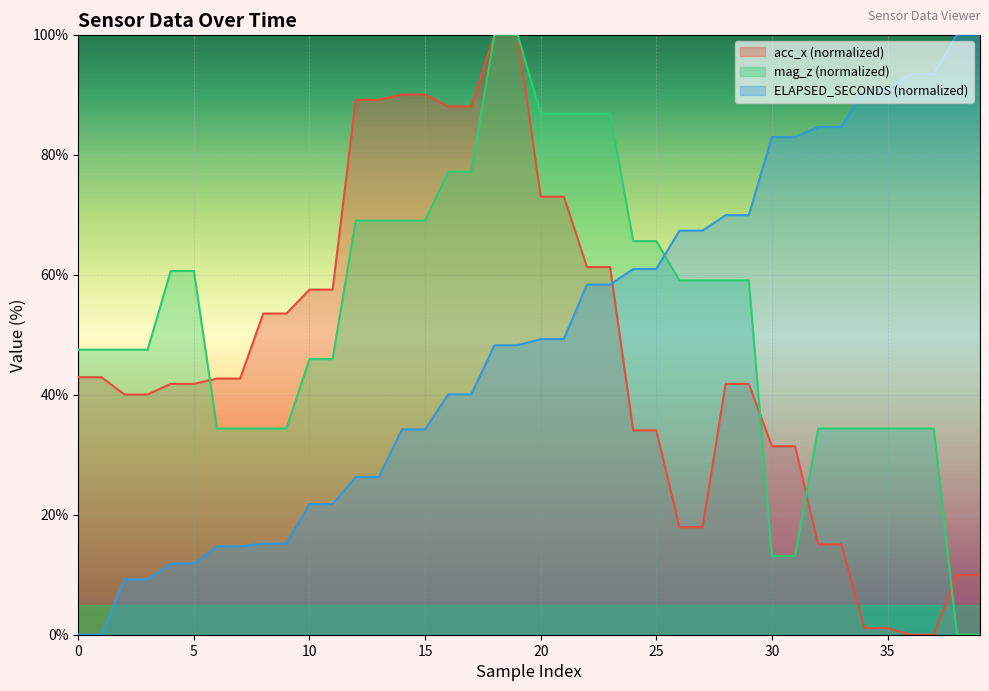

How many categories are shown in the chart?

40